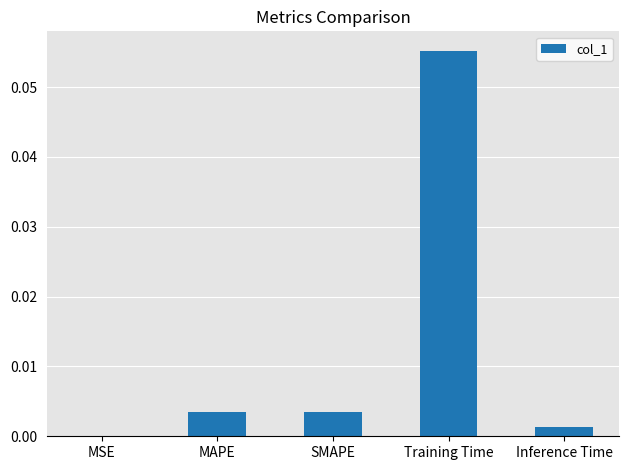

Are the bars horizontal?

No